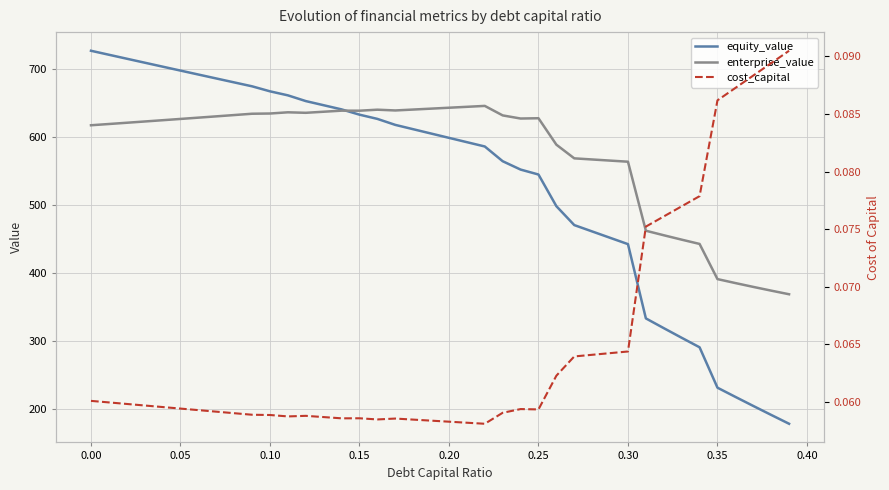

Reading left to right, what are all the values shown in this chart?

equity_value: 726.6	720.7	714.9	709.1	703.2	697.4	691.6	685.8	680.1	674.3	666.9	661.0	652.6	646.5	640.3	632.6	626.4	617.6	611.2	604.8	598.5	592.1	585.8	564.1	551.8	544.5	497.9	470.1	460.8	451.4	442.1	332.9	318.5	304.3	290.4	230.9	217.4	204.1	190.9	177.8
enterprise_value: 617.0	618.8	620.7	622.5	624.4	626.3	628.2	630.1	632.0	633.9	634.3	636.1	635.3	636.9	638.5	638.4	639.9	638.8	640.1	641.4	642.8	644.1	645.5	631.5	626.9	627.3	588.4	568.3	566.7	565.0	563.4	461.8	455.2	448.7	442.4	390.7	384.8	379.2	373.7	368.4
cost_capital: 0.1	0.1	0.1	0.1	0.1	0.1	0.1	0.1	0.1	0.1	0.1	0.1	0.1	0.1	0.1	0.1	0.1	0.1	0.1	0.1	0.1	0.1	0.1	0.1	0.1	0.1	0.1	0.1	0.1	0.1	0.1	0.1	0.1	0.1	0.1	0.1	0.1	0.1	0.1	0.1